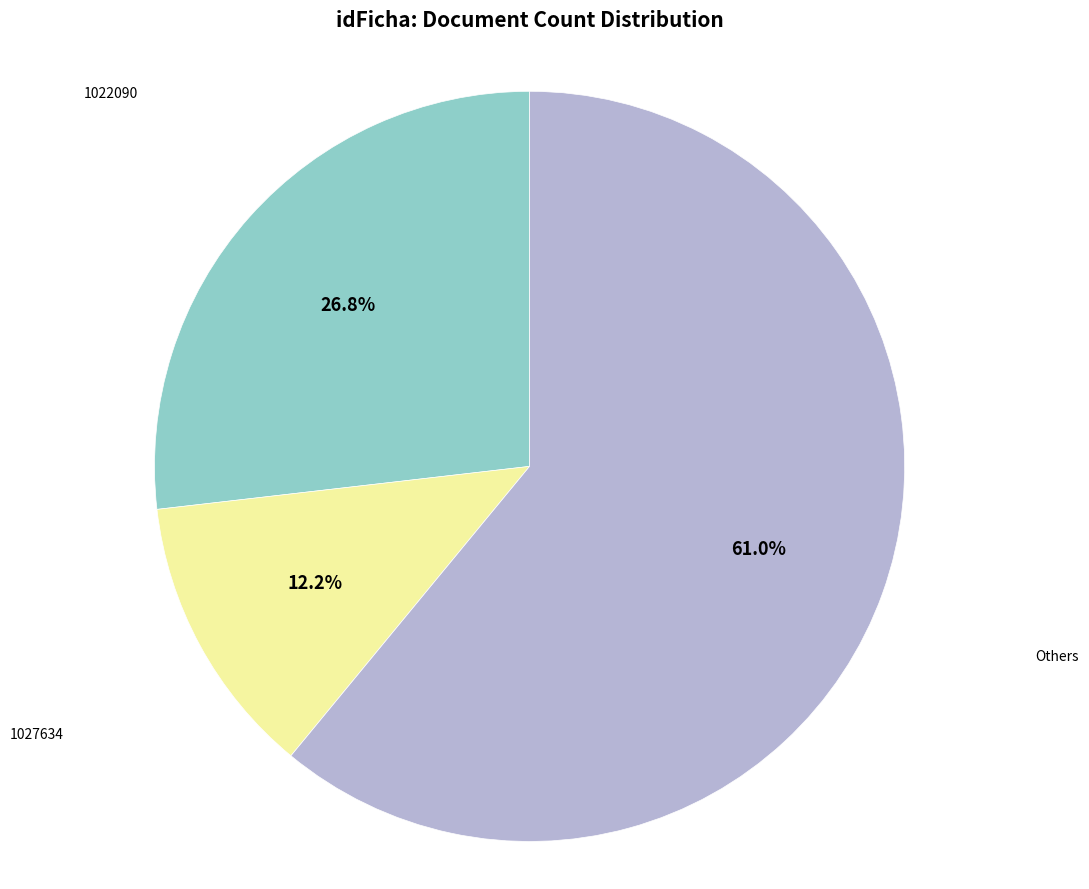

Is there any slice that represents more than half of the pie?

Yes